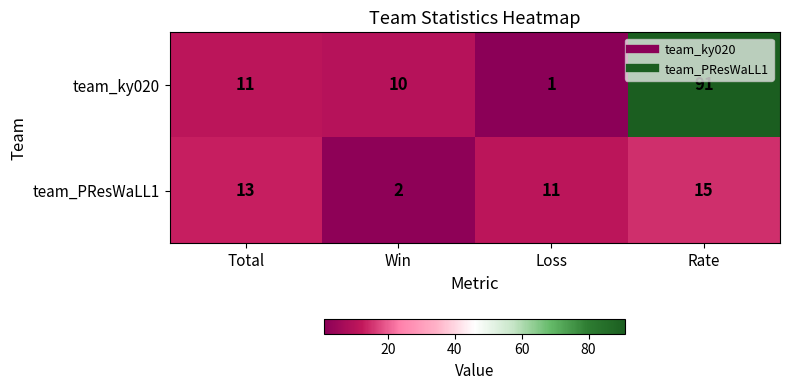

Between Total and Rate, which series saw the biggest shift?

team_ky020